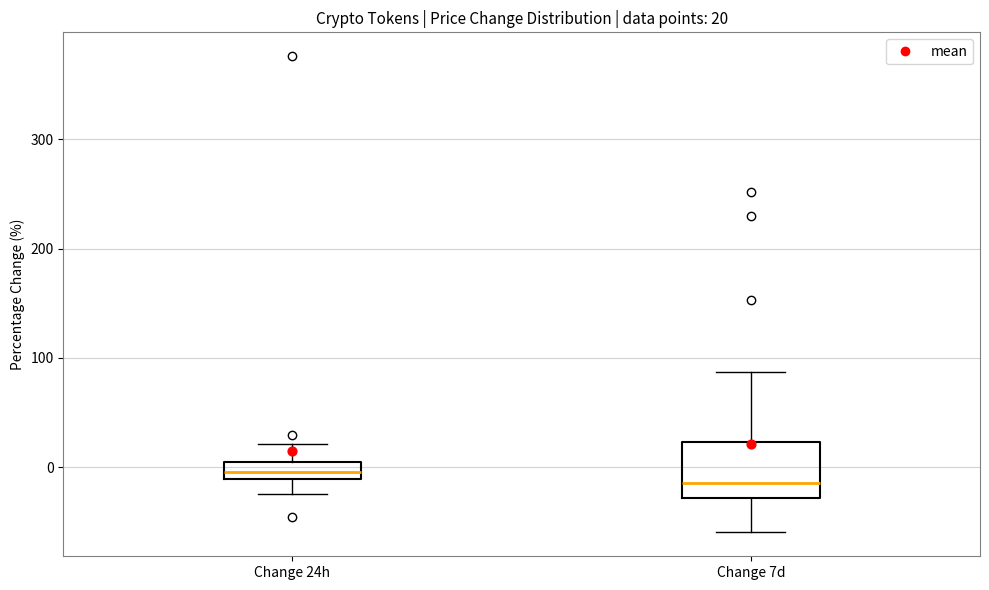

Comparing the boxes themselves (not the whiskers), which one is the tallest?

Change 7d